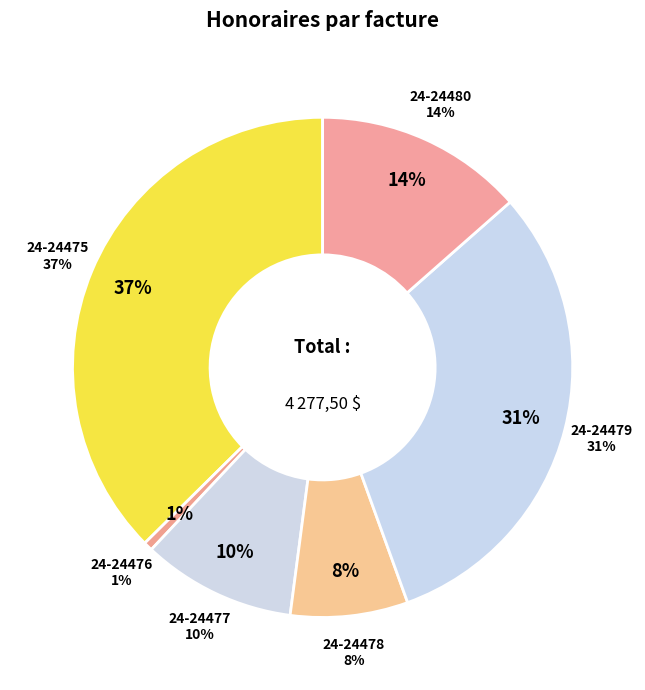

To the nearest percent, what is the combined percentage of 24-24479 and 24-24475?

68%